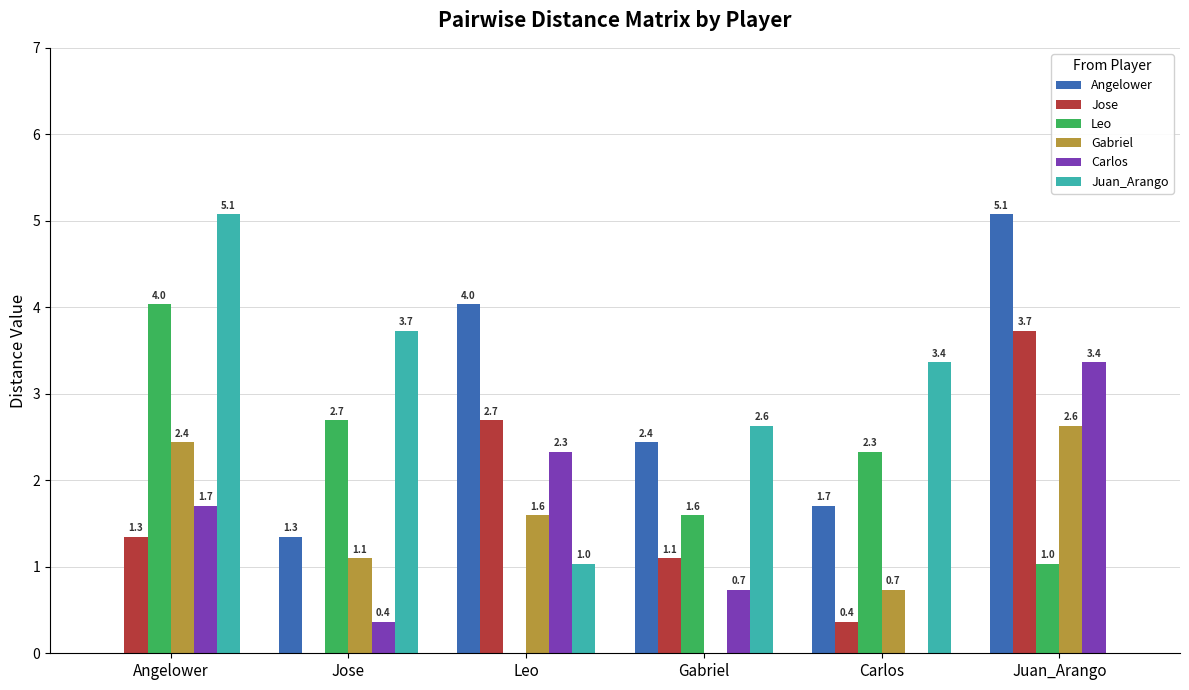

How many categories are shown in the chart?

6